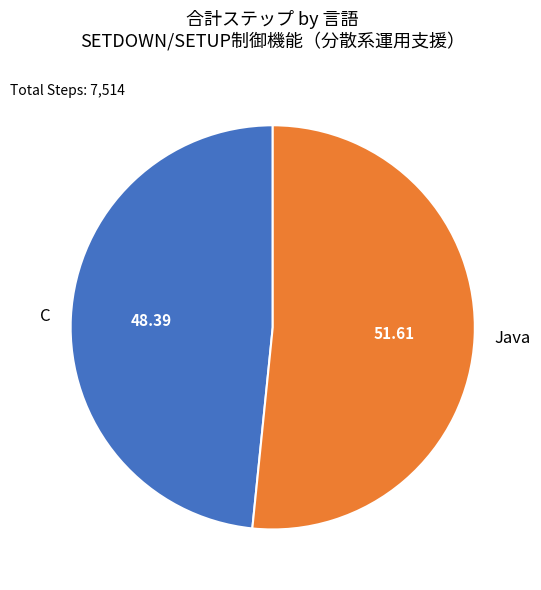

Rank the categories by value from lowest to highest.

C, Java